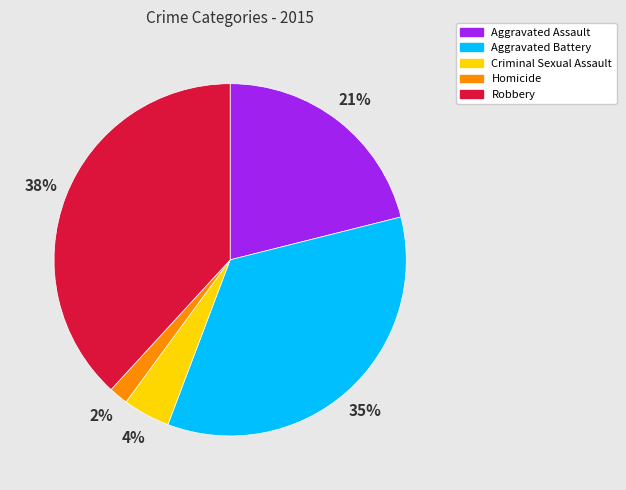

To the nearest percent, what portion does Aggravated Battery represent?

35%